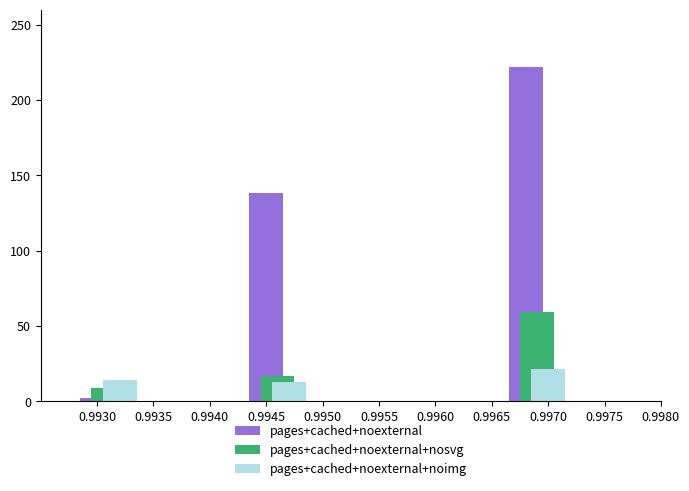

Are the bars horizontal?

No